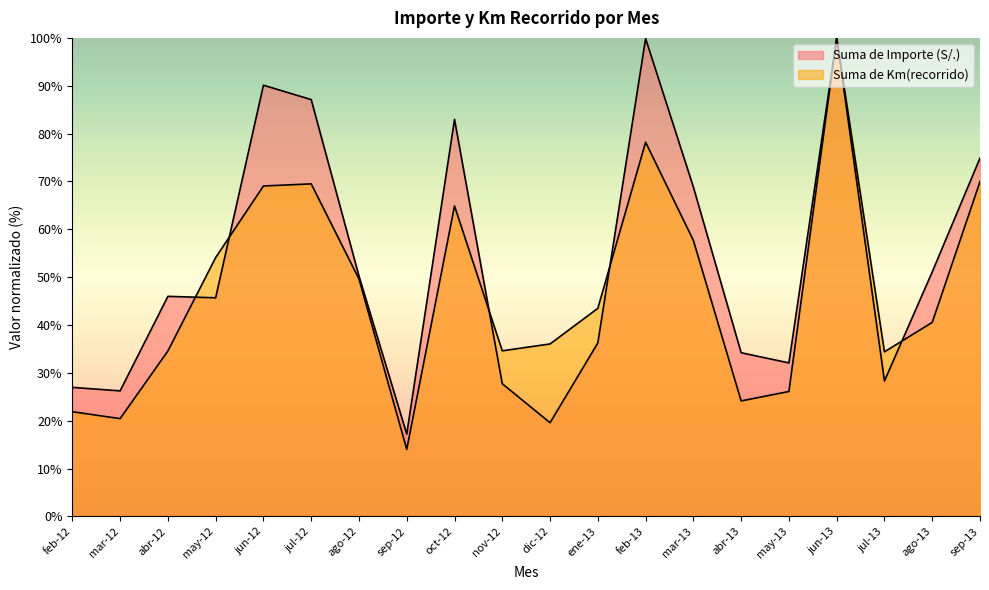

What is the label of the 17th point from the right?

may-12